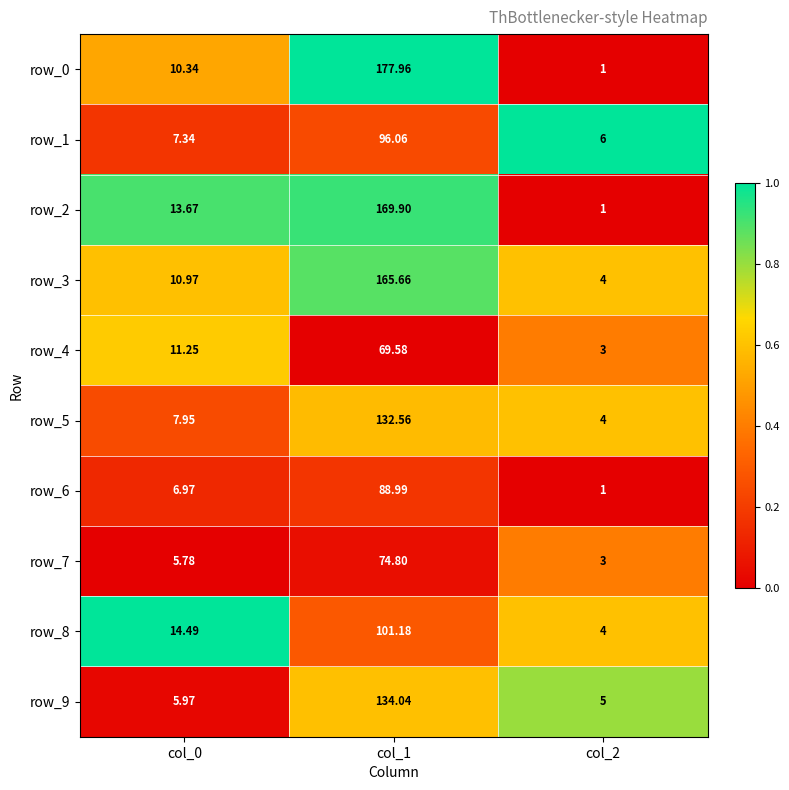

Is the value of row_6 at col_0 greater than the value of row_2 at col_2?

Yes